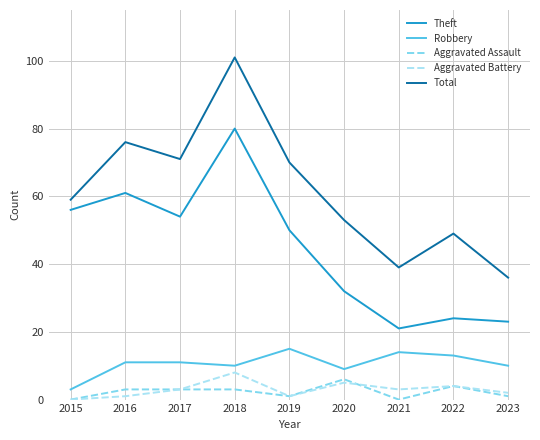

What is the minimum value for Total?

36